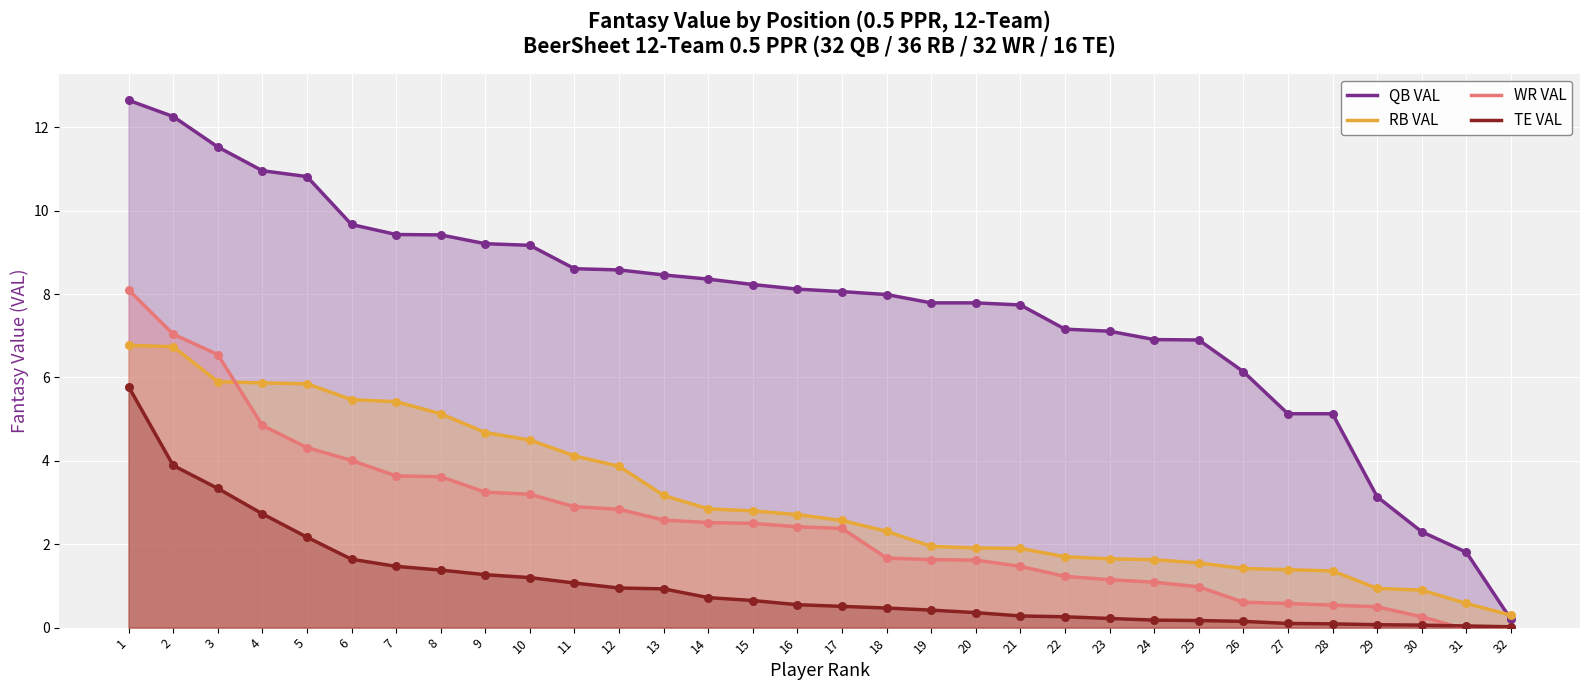

At how many categories does at least one series exceed 2?

30